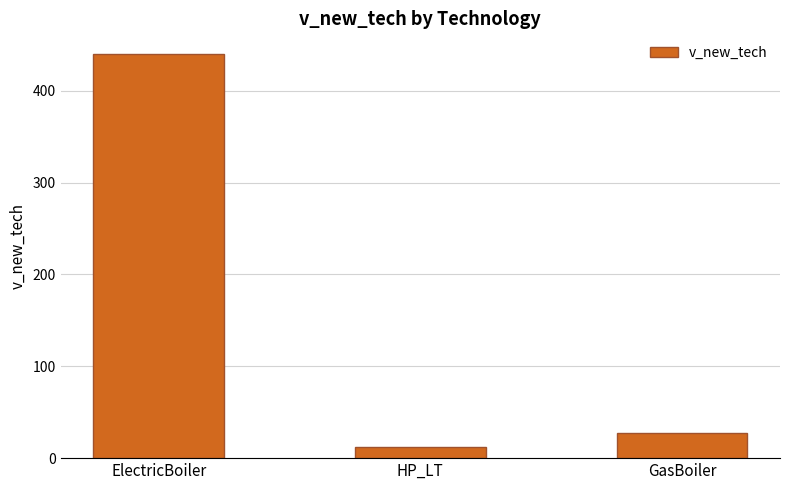

What is the change in value from ElectricBoiler to HP_LT?

-428.5